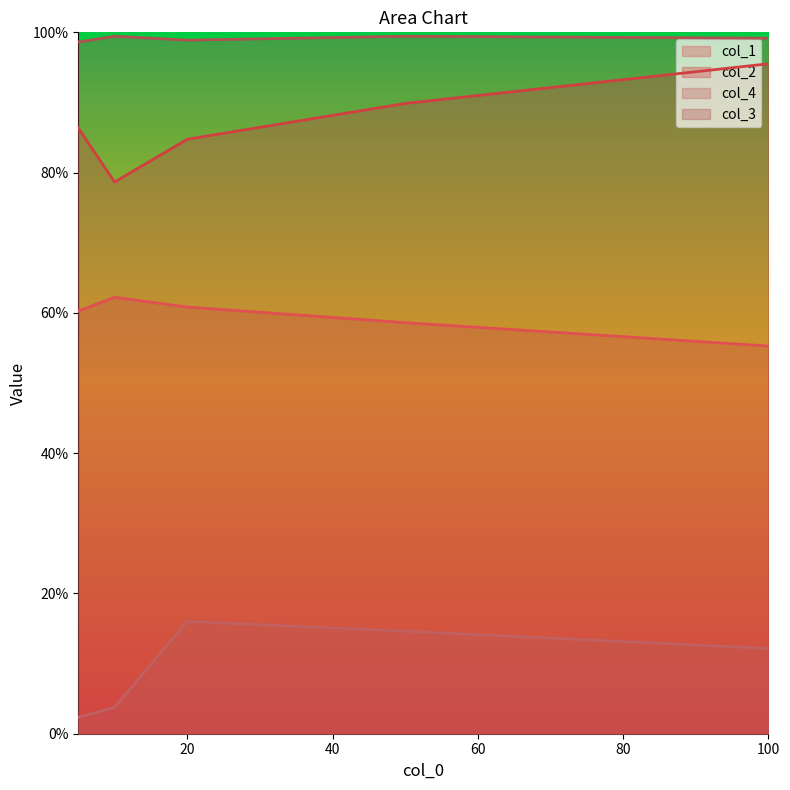

What is the approximate value of col_1 at 10?

0.6